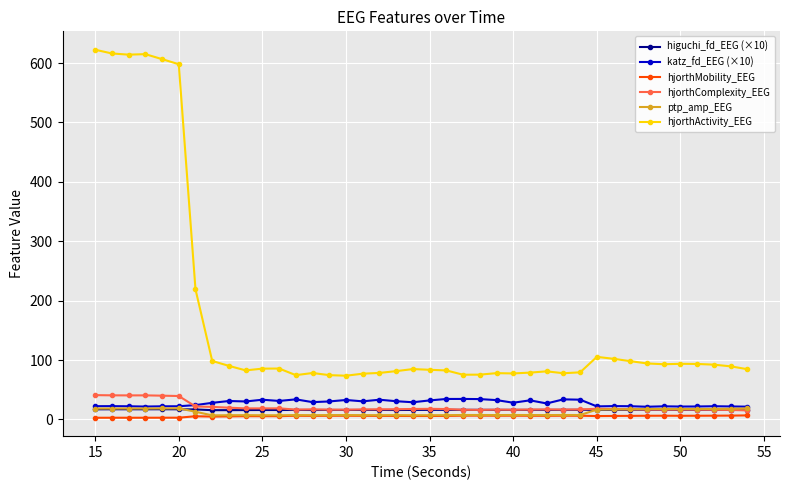

In hjorthActivity_EEG, how many points are lower than both neighbors (excluding endpoints)?

8